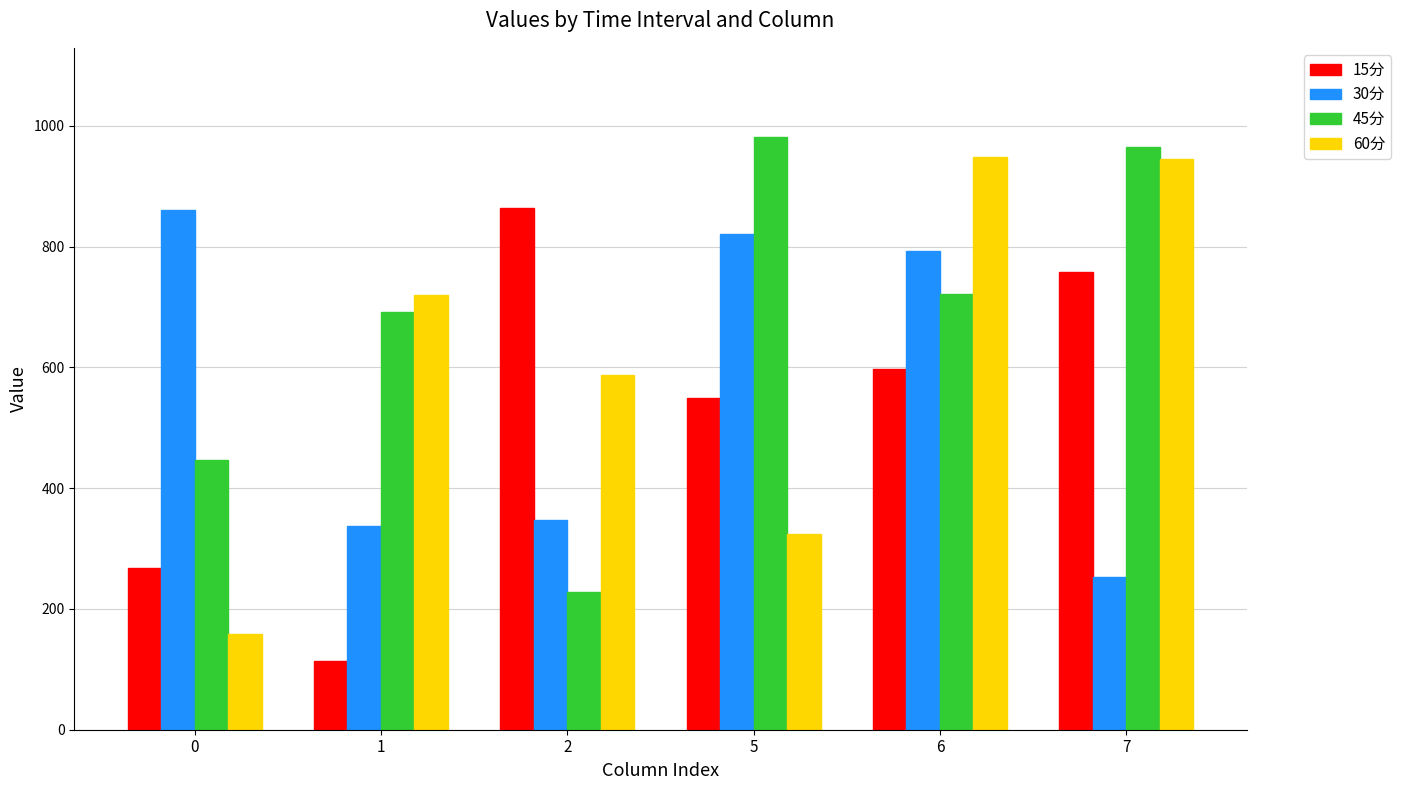

What is the lowest value of the 60分 series?

158.4